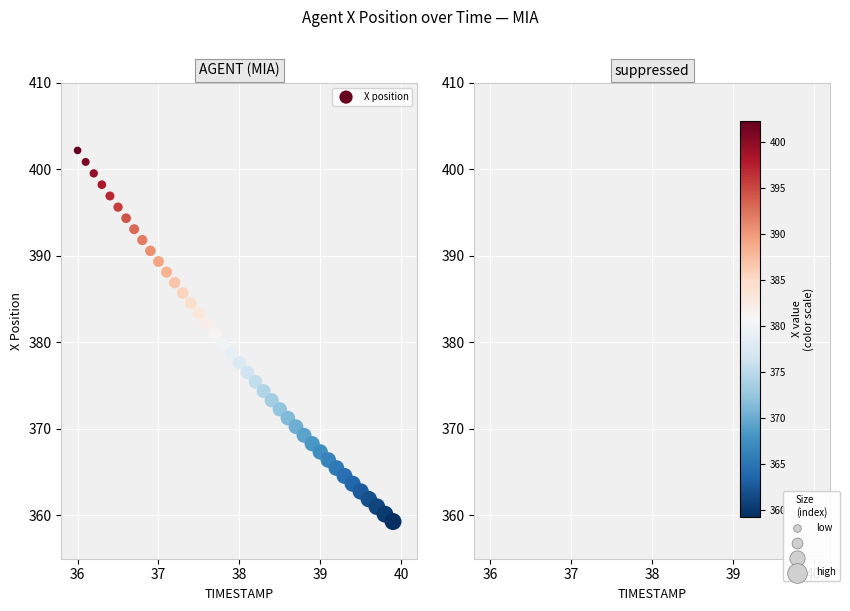

What is the range of X values (max minus min)?

3.9